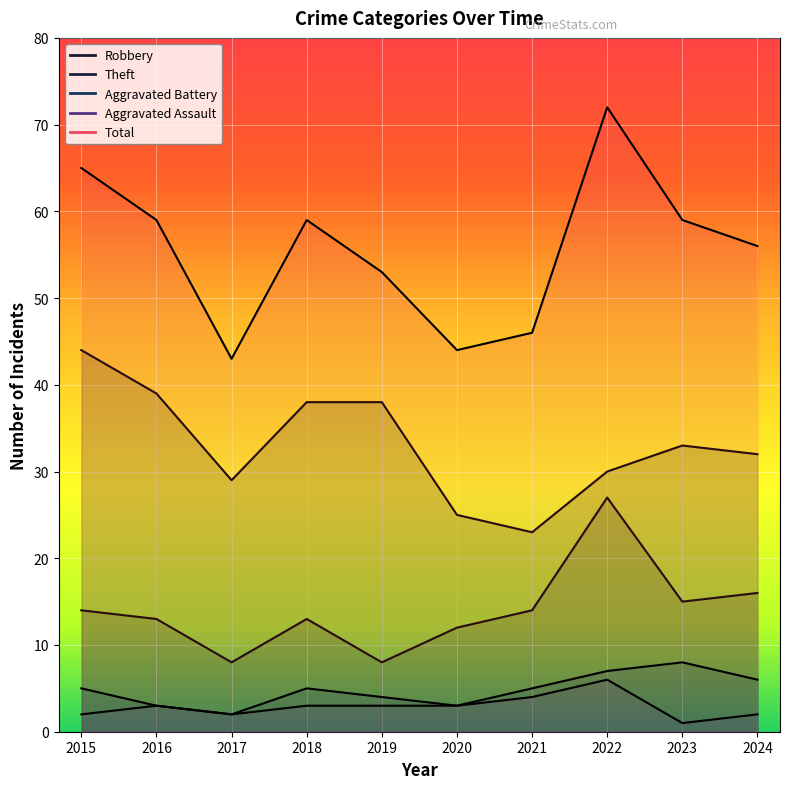

Reading left to right, list all the values displayed in this chart.

Robbery: 14	13	8	13	8	12	14	27	15	16
Theft: 44	39	29	38	38	25	23	30	33	32
Aggravated Battery: 5	3	2	5	4	3	5	7	8	6
Aggravated Assault: 2	3	2	3	3	3	4	6	1	2
Total: 65	59	43	59	53	44	46	72	59	56